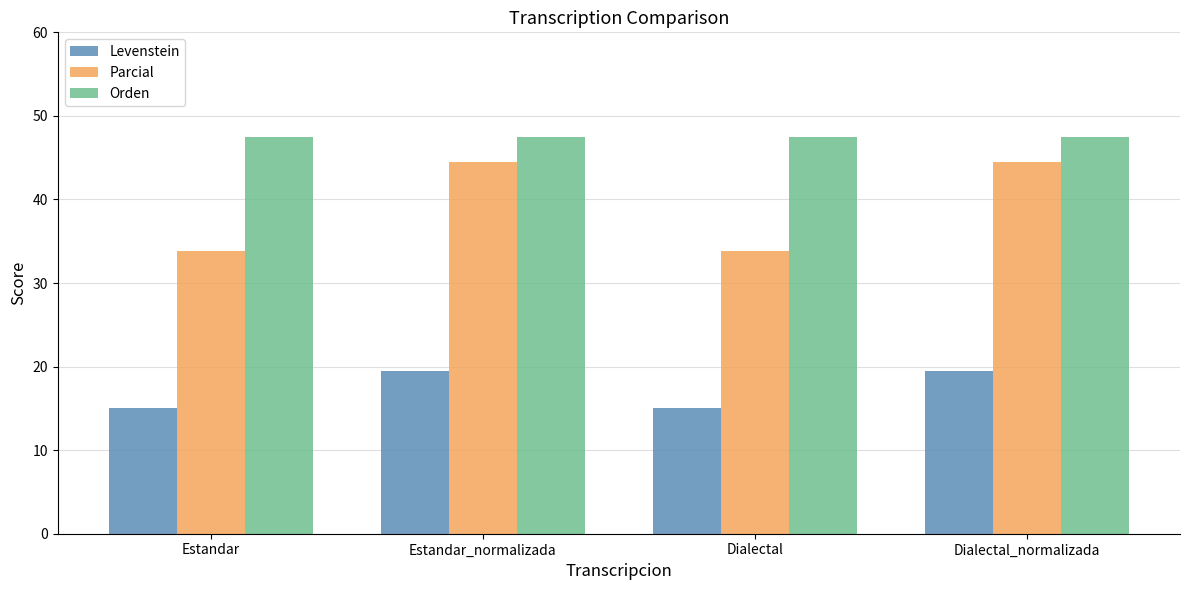

Which series has the largest range (max minus min)?

Parcial